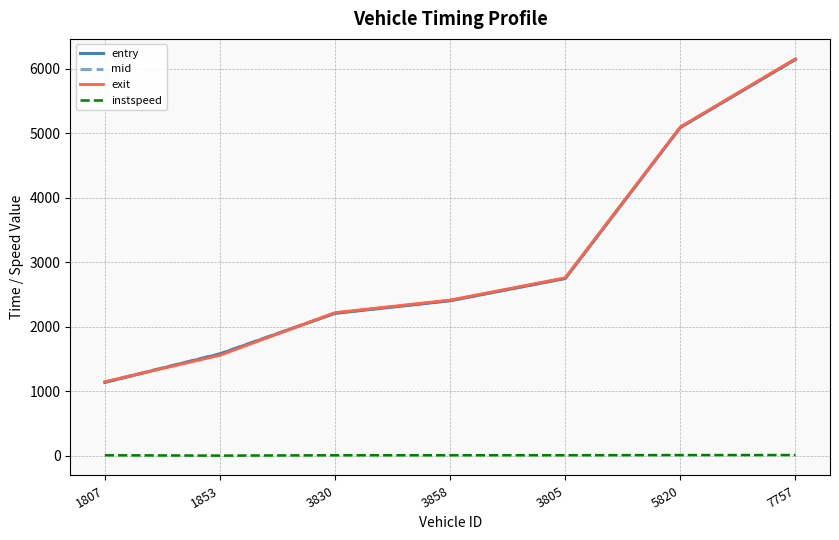

Where do entry and exit first cross each other?

1807 and 1853